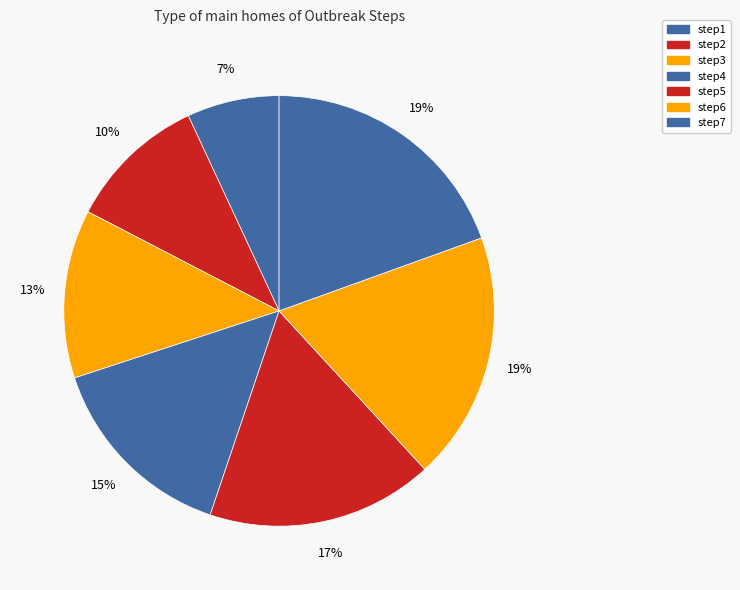

To the nearest percent, what portion does step3 represent?

13%